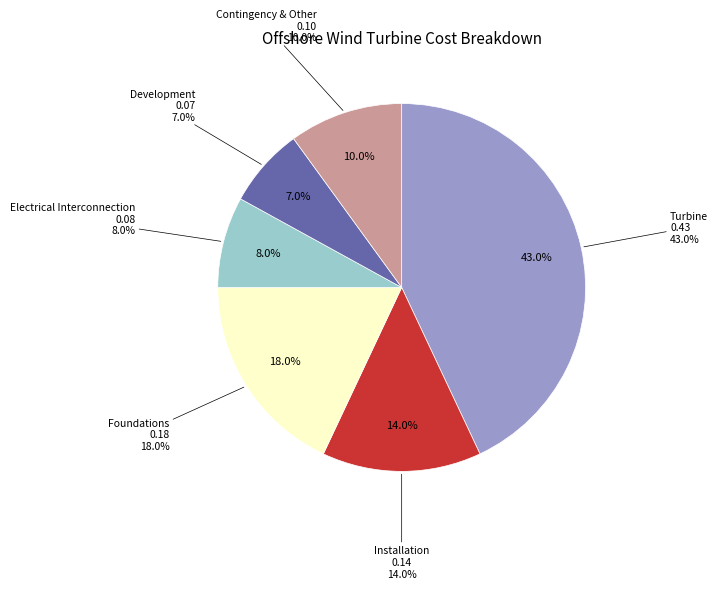

Count the number of slices in the pie.

6